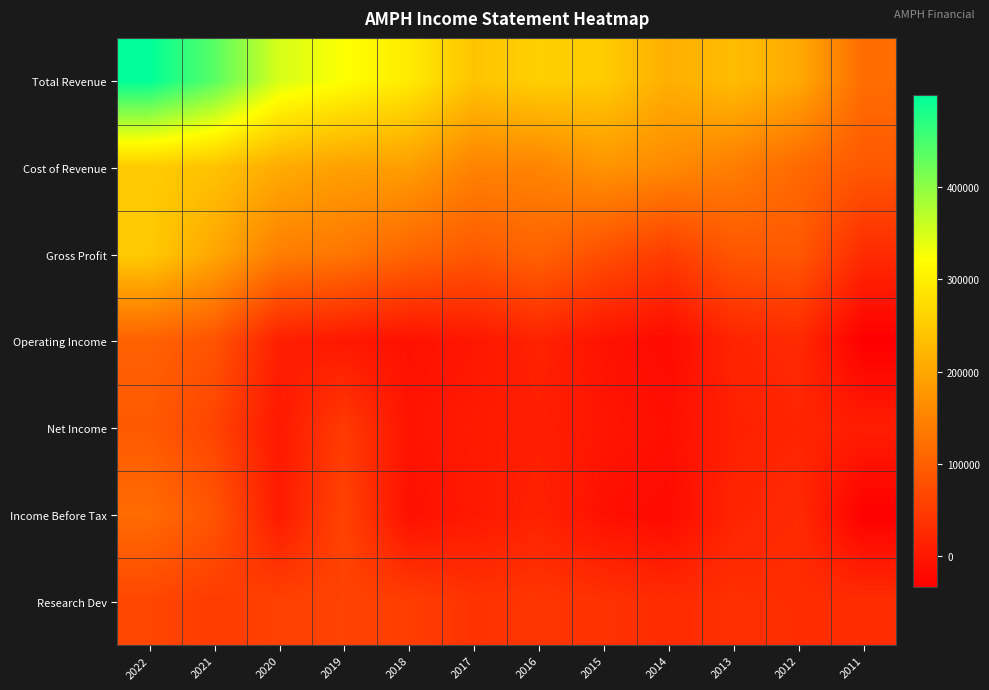

Reading right to left, list all the values displayed in this chart.

Total Revenue: 2011=118400	2012=204300	2013=229700	2014=210500	2015=251500	2016=255200	2017=240200	2018=294700	2019=322400	2020=349800	2021=437800	2022=499000
Cost of Revenue: 2011=90300	2012=114000	2013=142700	2014=159200	2015=174200	2016=151000	2017=149700	2018=187700	2019=190400	2020=206500	2021=238000	2022=250100
Gross Profit: 2011=28100	2012=90300	2013=87000	2014=51300	2015=77300	2016=104200	2017=90500	2018=107000	2019=131900	2020=143300	2021=199700	2022=248900
Operating Income: 2011=-33500	2012=25400	2013=17500	2014=-18000	2015=-6900	2016=15400	2017=-1300	2018=-8600	2019=0	2020=11000	2021=83500	2022=102100
Net Income: 2011=7800	2012=18100	2013=11900	2014=-10700	2015=-2800	2016=9800	2017=3600	2018=-5700	2019=48900	2020=1400	2021=62100	2022=91400
Income Before Tax: 2011=-31900	2012=25900	2013=17200	2014=-18100	2015=-10400	2016=14600	2017=1200	2018=-9900	2019=60200	2020=4600	2021=84100	2022=116000
Research Dev: 2011=30000	2012=30500	2013=33000	2014=28400	2015=37100	2016=41500	2017=38500	2018=52400	2019=60300	2020=57100	2021=49900	2022=64700